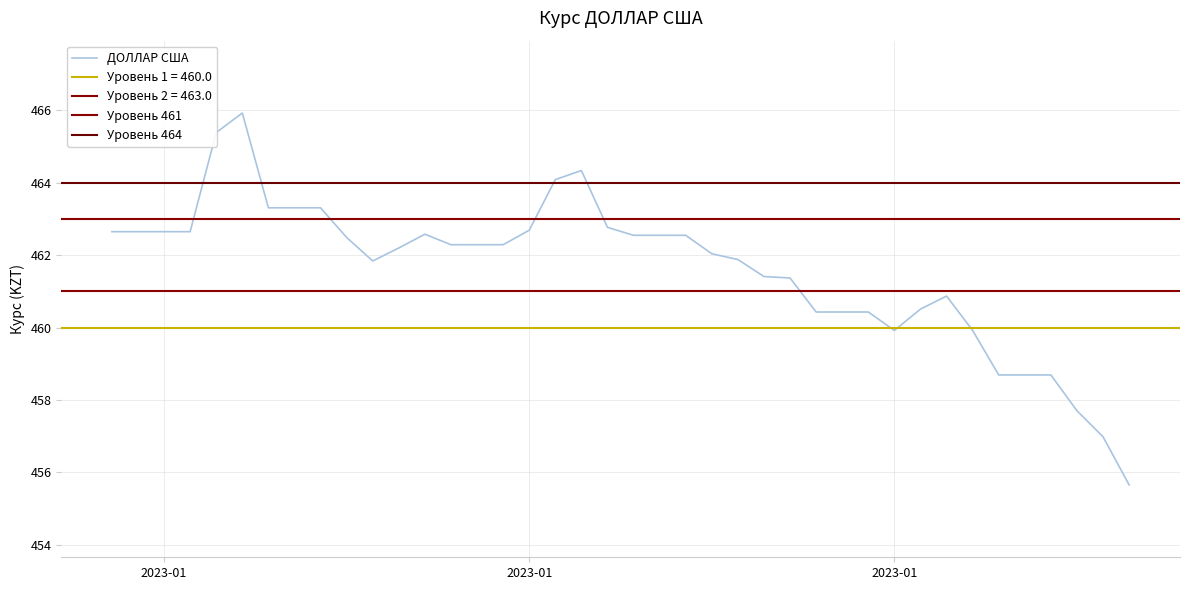

Between 2023-01-03 and 2023-02-09, which is larger?

2023-01-03